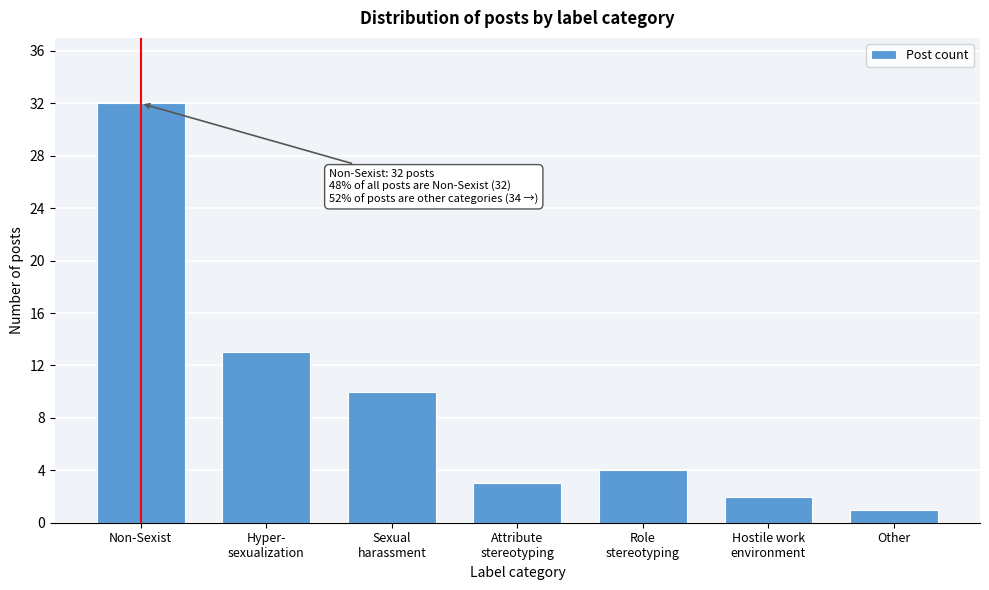

Reading right to left, list all the values displayed in this chart.

1	2	4	3	10	13	32